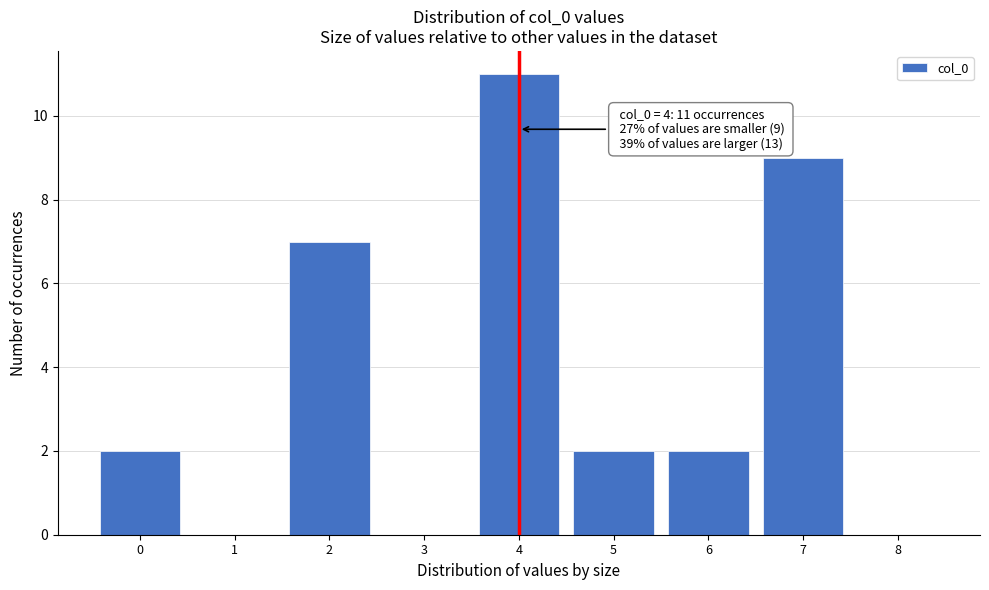

Over which range of the x-axis is the bar tallest?

3.5 to 4.5